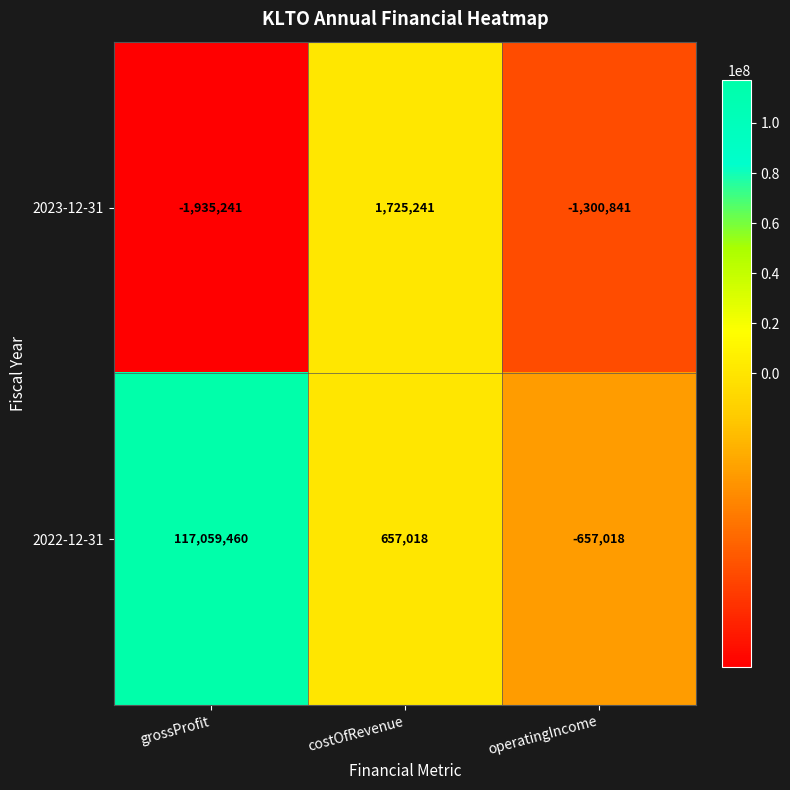

Reading left to right, list all the values displayed in this chart.

2023-12-31: grossProfit=-1935241	costOfRevenue=1725241	operatingIncome=-1300841
2022-12-31: grossProfit=117059460	costOfRevenue=657018	operatingIncome=-657018